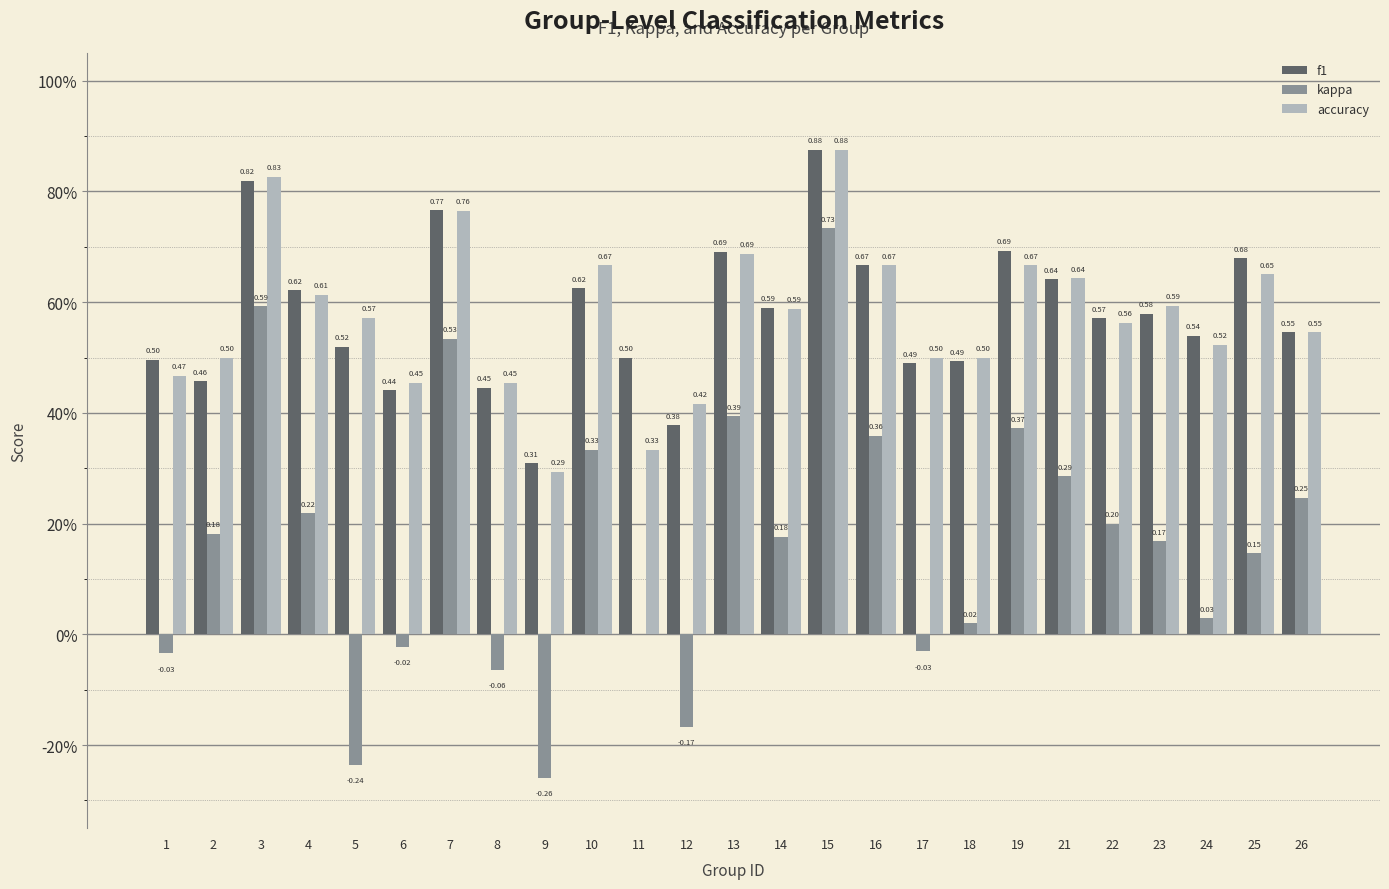

Between 19 and 6, which is larger?

19